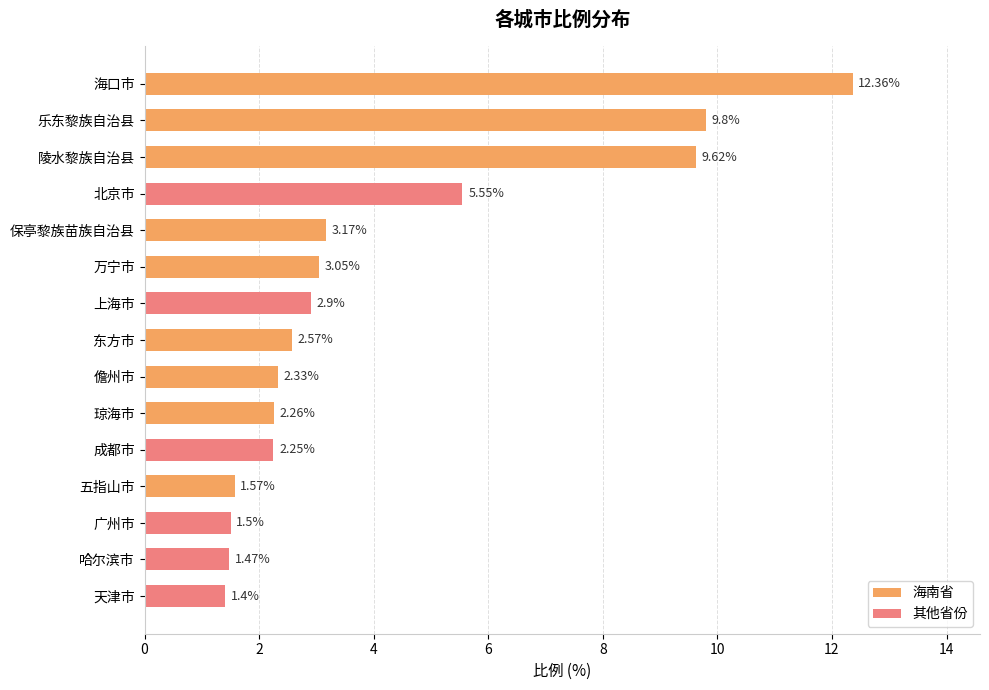

Where does the data first go above 2?

海口市